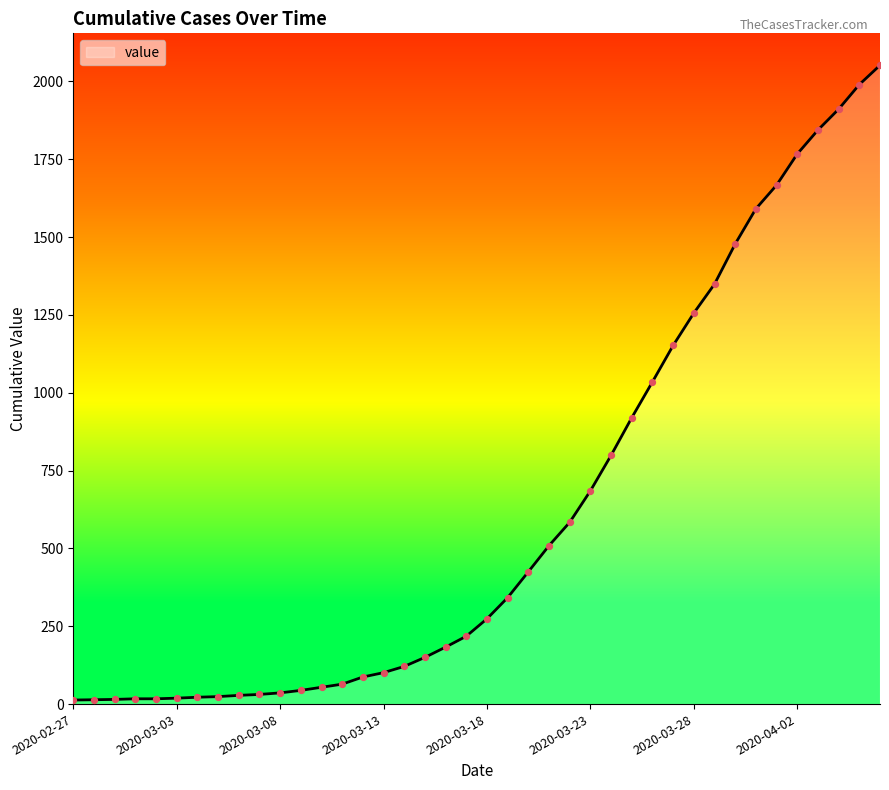

What is the difference between the maximum and minimum values?

2039